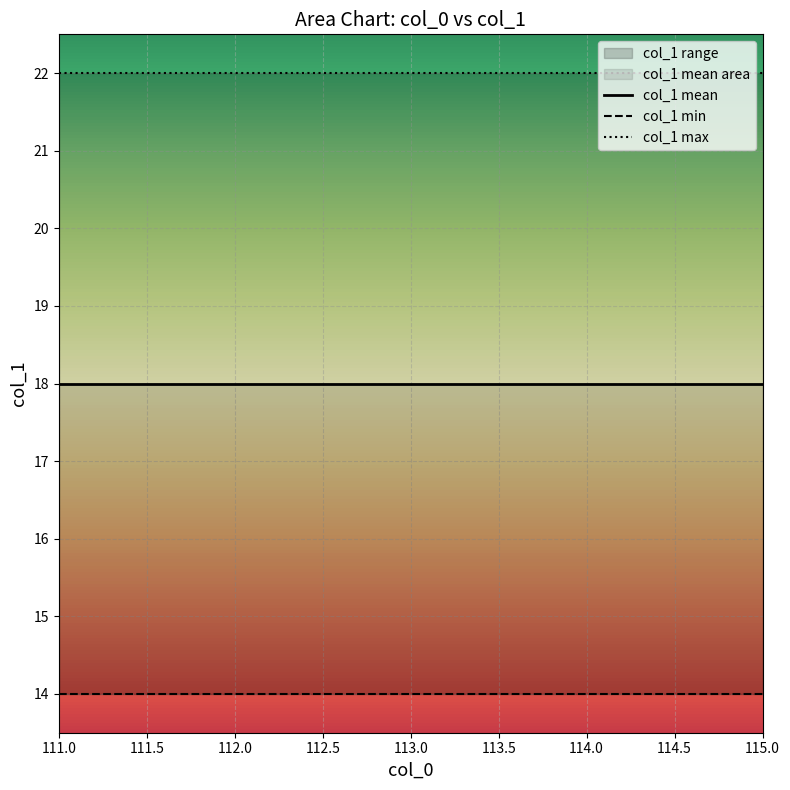

What is the sum of all col_1 max values?

110